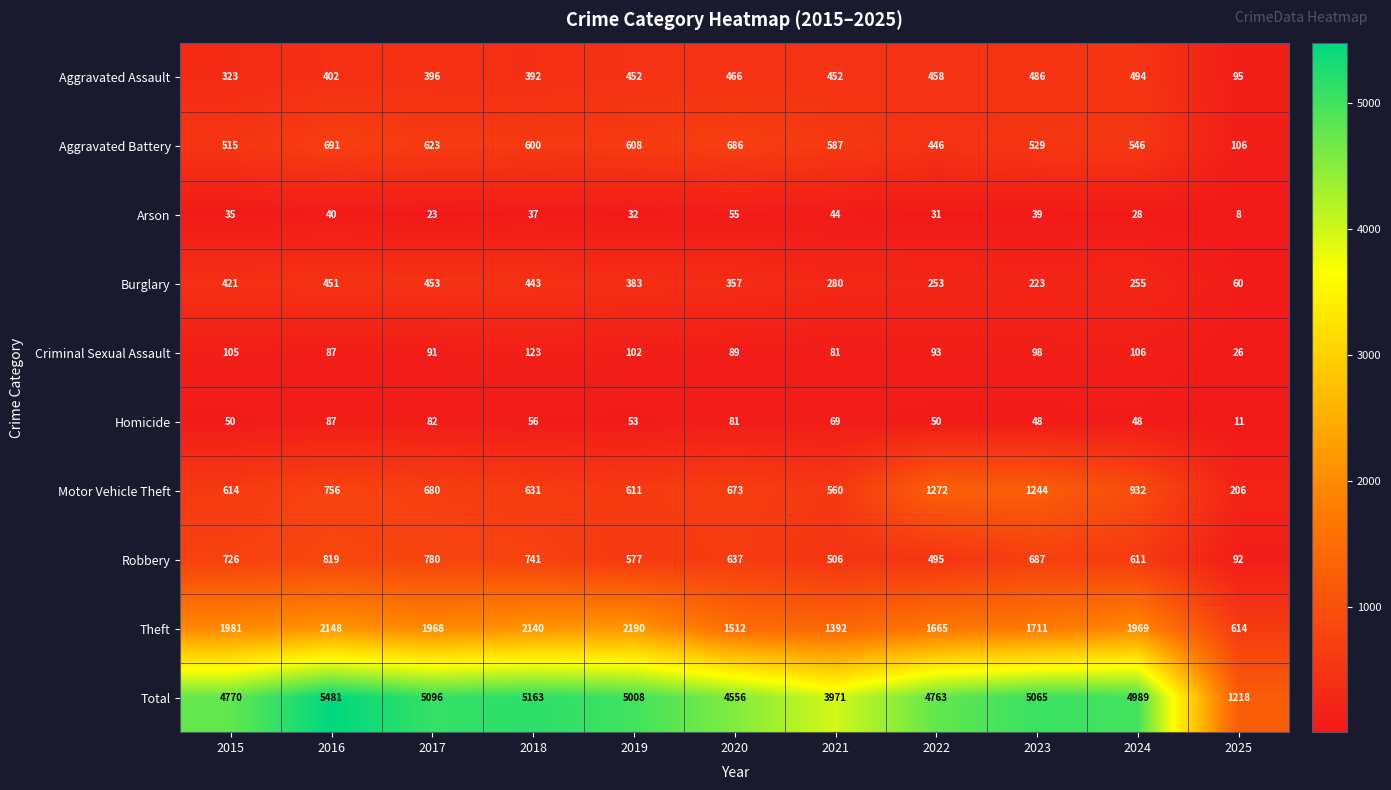

What is the sum of all Burglary values?

3579